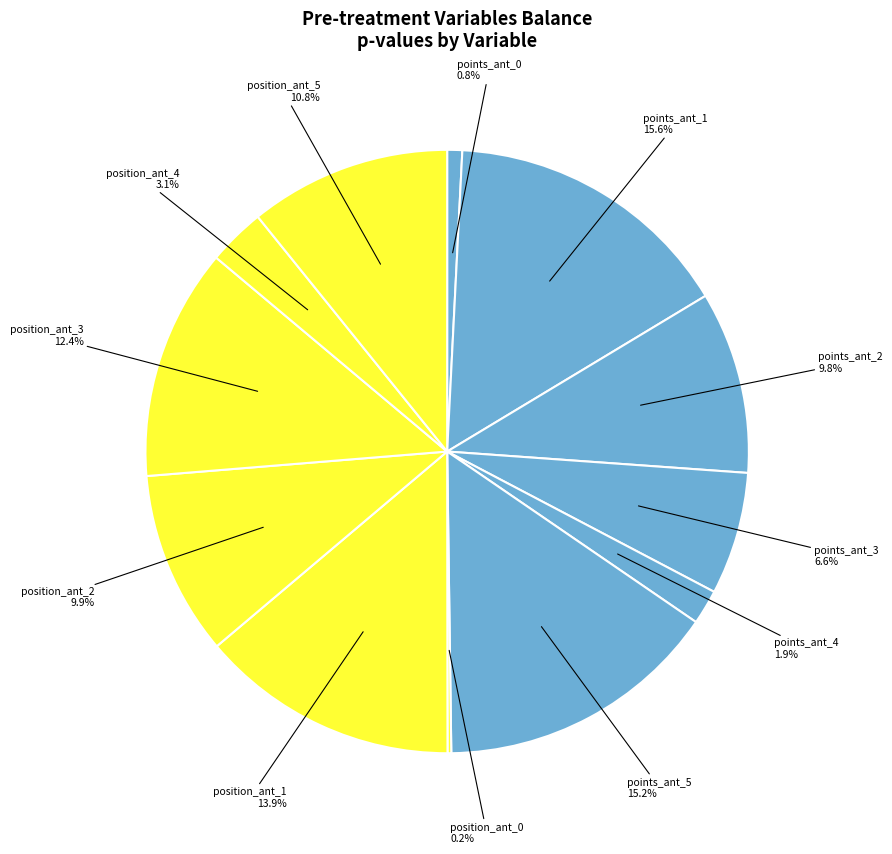

Is points_ant_3 the majority of the pie?

No